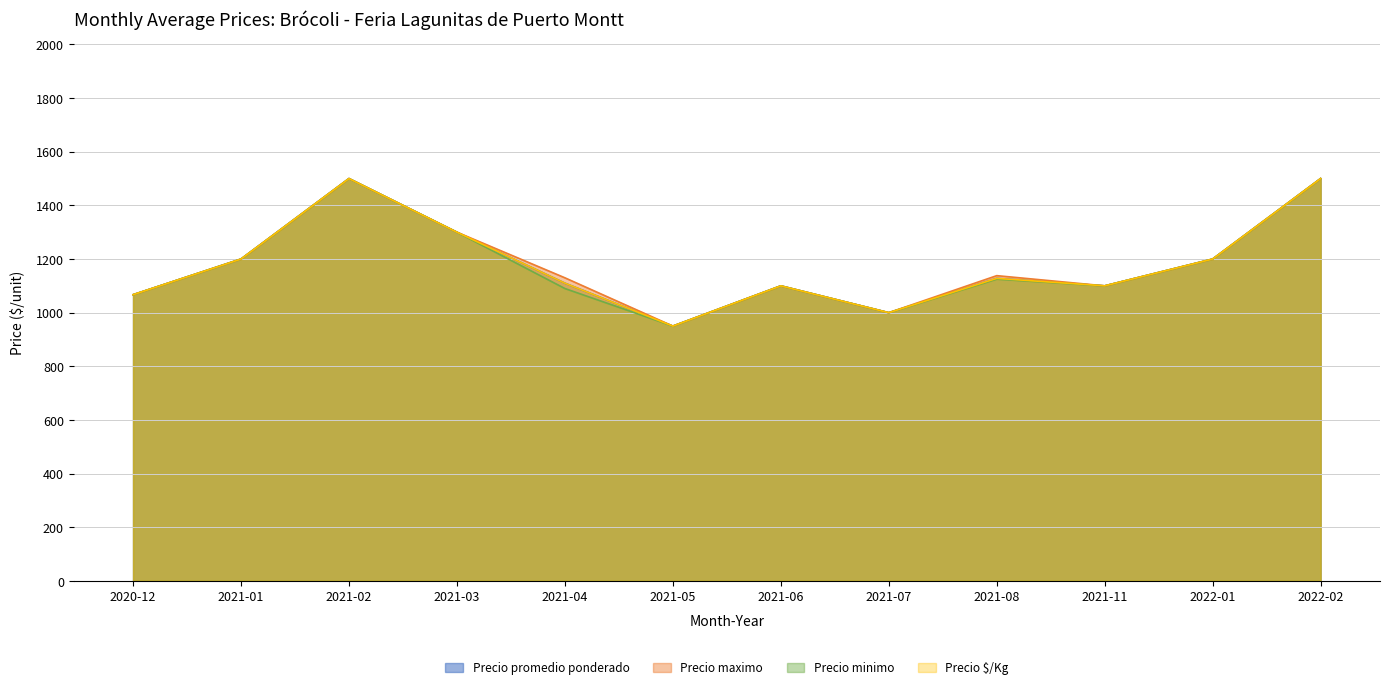

True or false: Precio promedio ponderado and Precio maximo cross at least once.

False